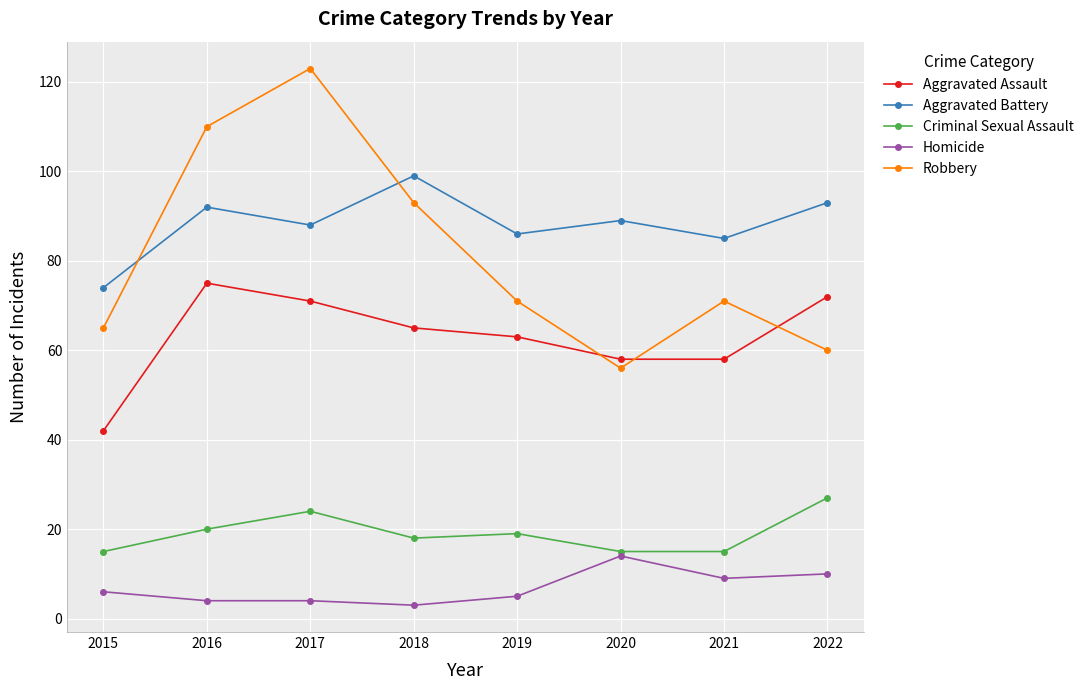

Which label corresponds to the largest value in the chart?

2017